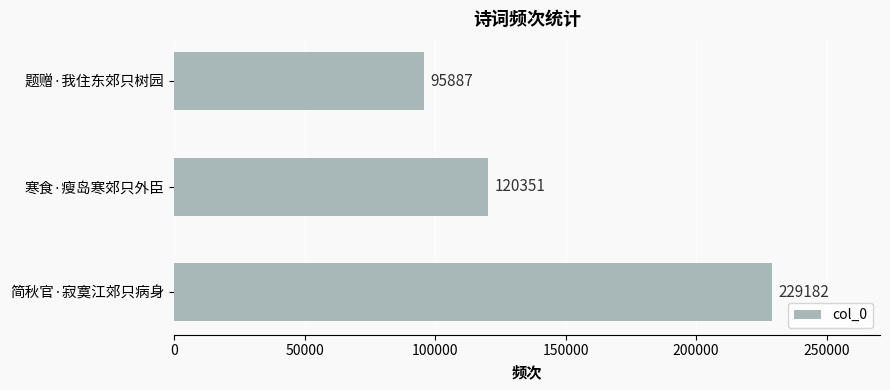

What is the sum of all values?

445420